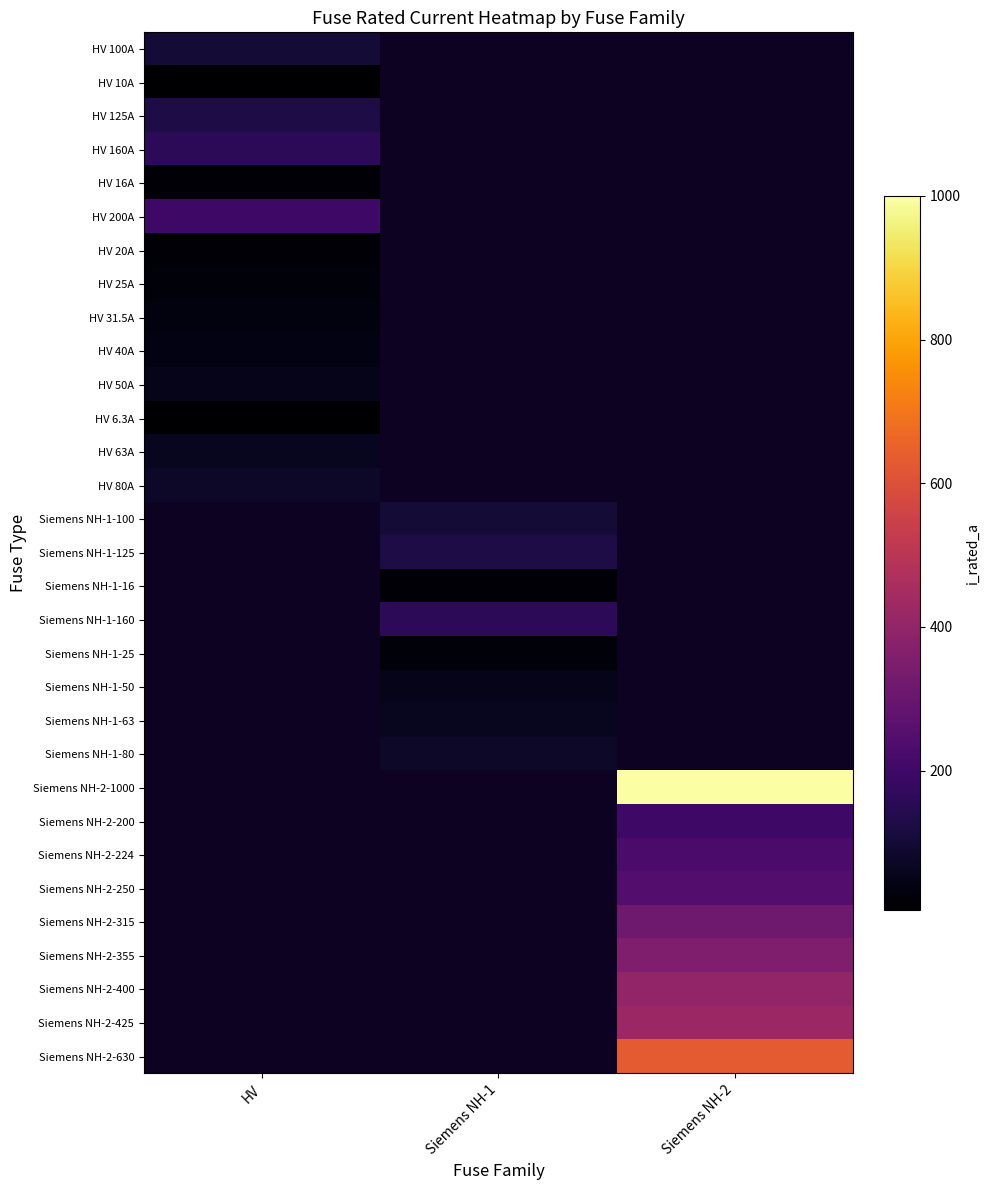

Count the number of categories in the chart.

3